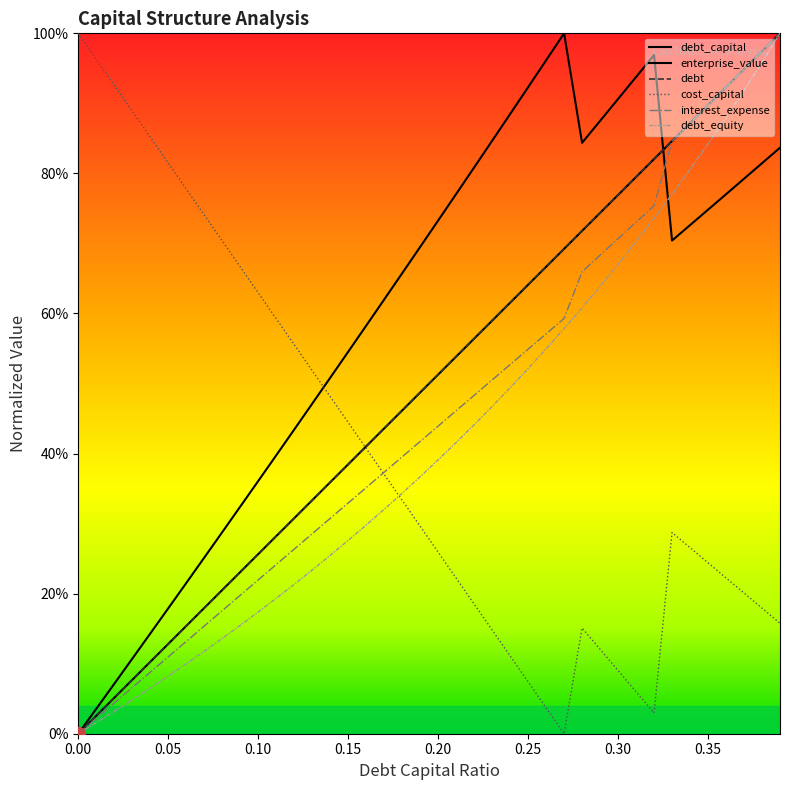

Rank the series at 0.04 from highest to lowest value.

cost_capital, enterprise_value, debt, debt_capital, interest_expense, debt_equity